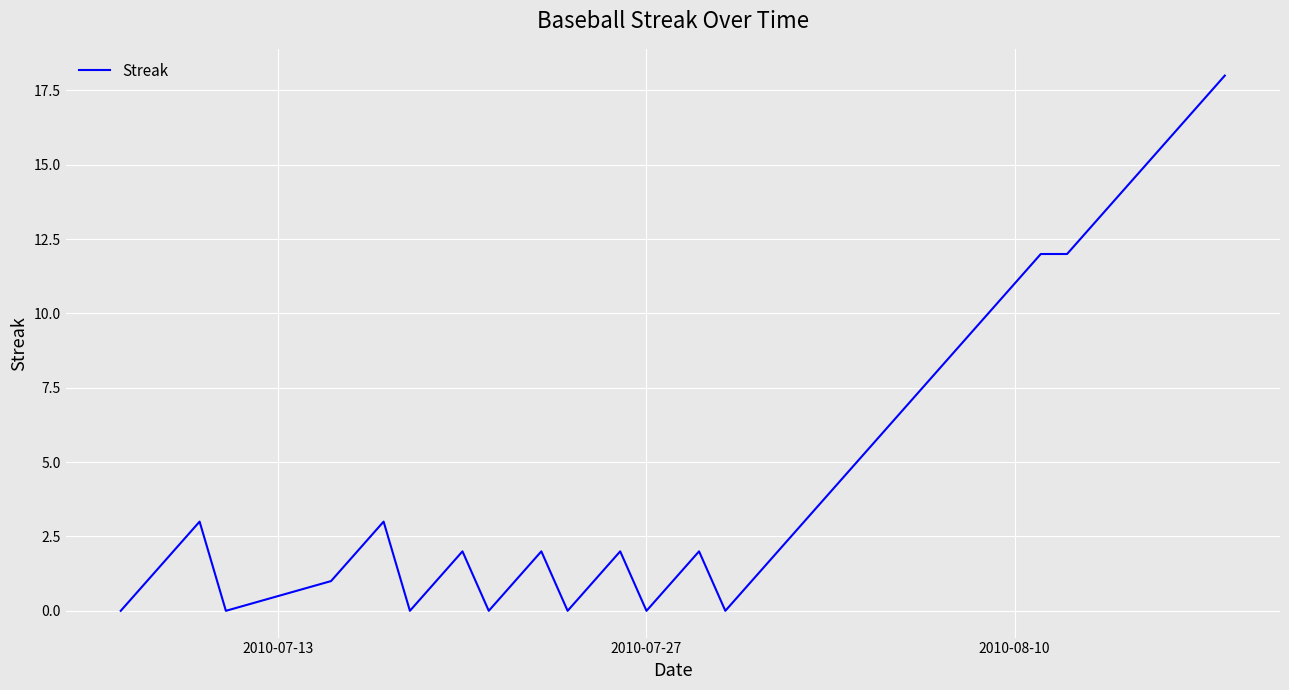

What is the greatest value displayed?

18